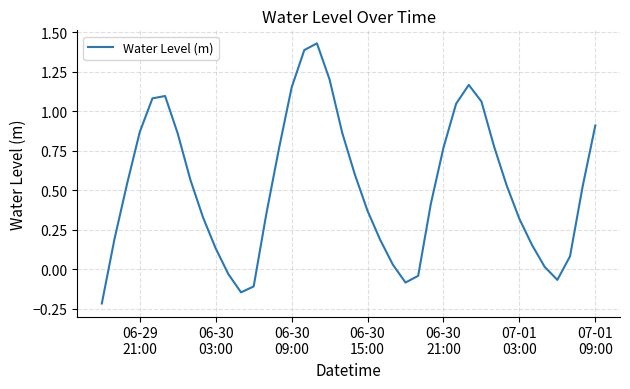

What is the difference between the maximum and minimum values?

1.6